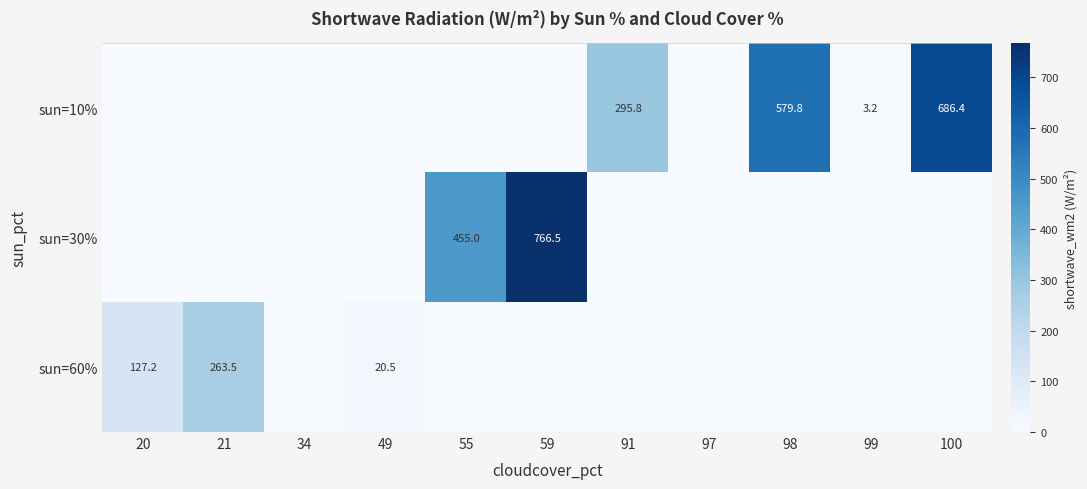

True or false: sun=30% has a value of 1076.8 at 59.

False